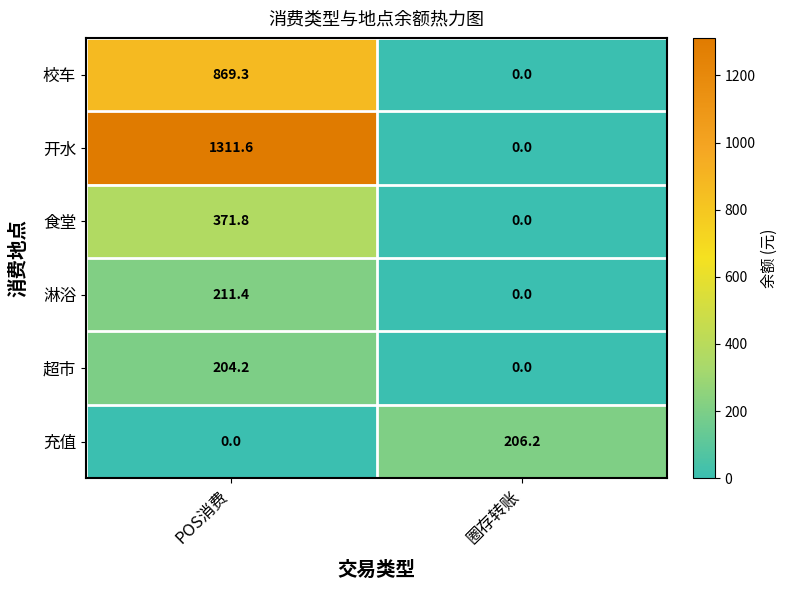

What is the highest value of the 充值 series?

206.2